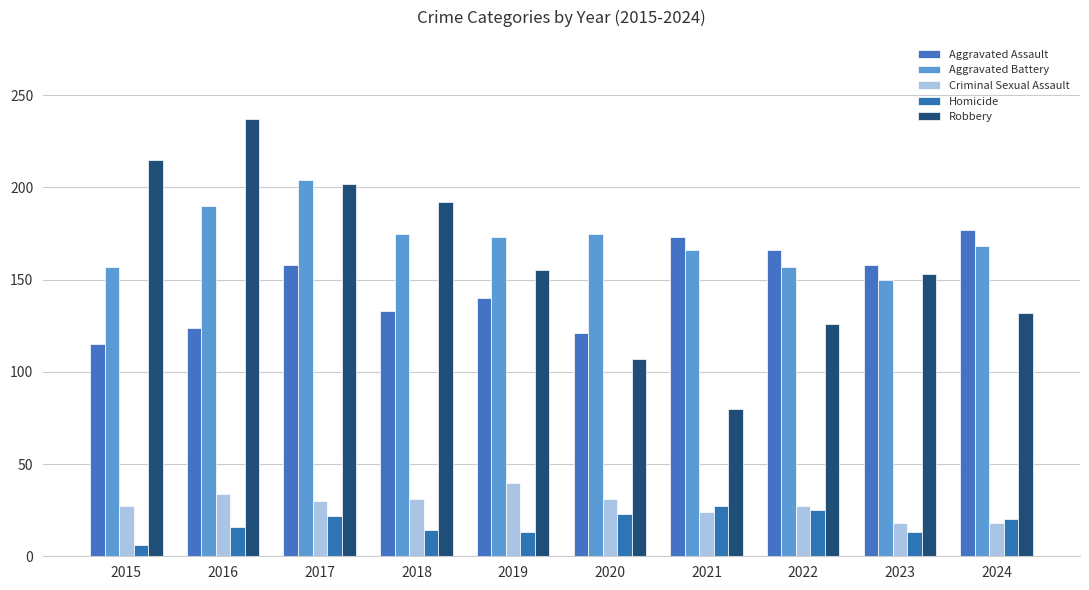

What is the minimum value for Criminal Sexual Assault?

18